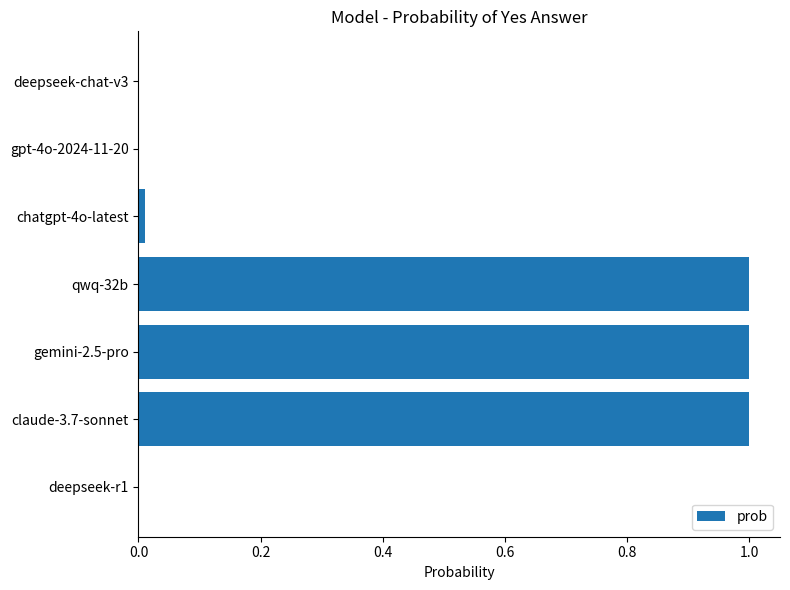

What is the sum of all values?

3.0